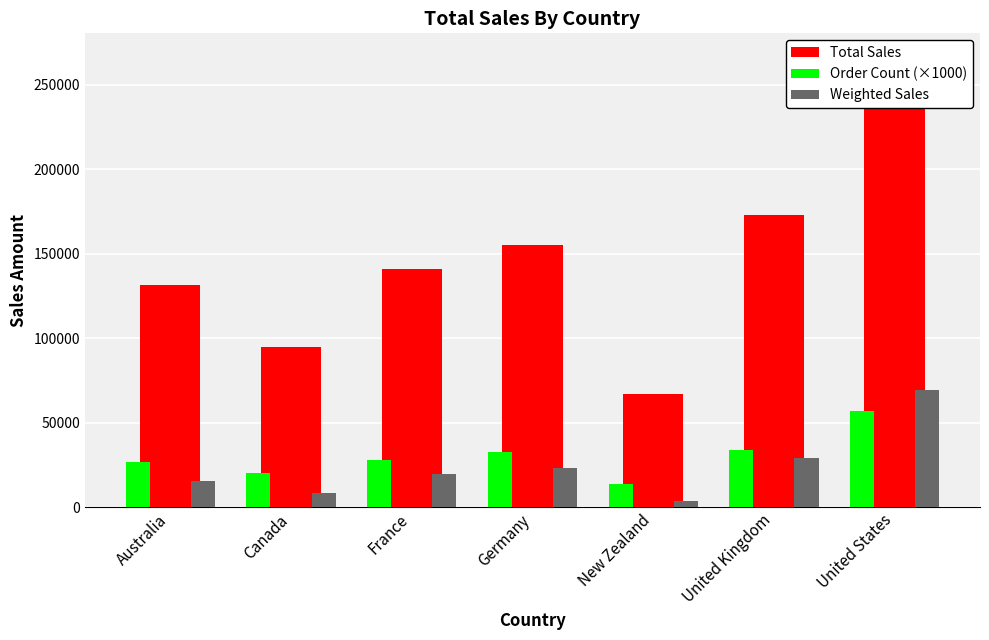

Does the chart contain any negative values?

No